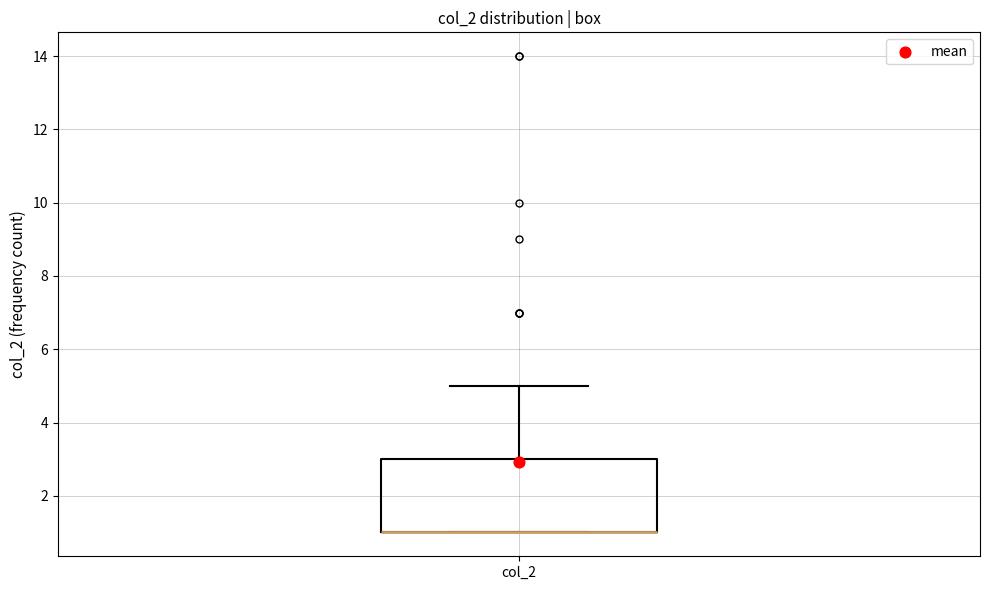

Where does the upper whisker of the box for col_2 end on the y-axis? The values are not printed on the chart, so give them approximately, as read against the axis.

5